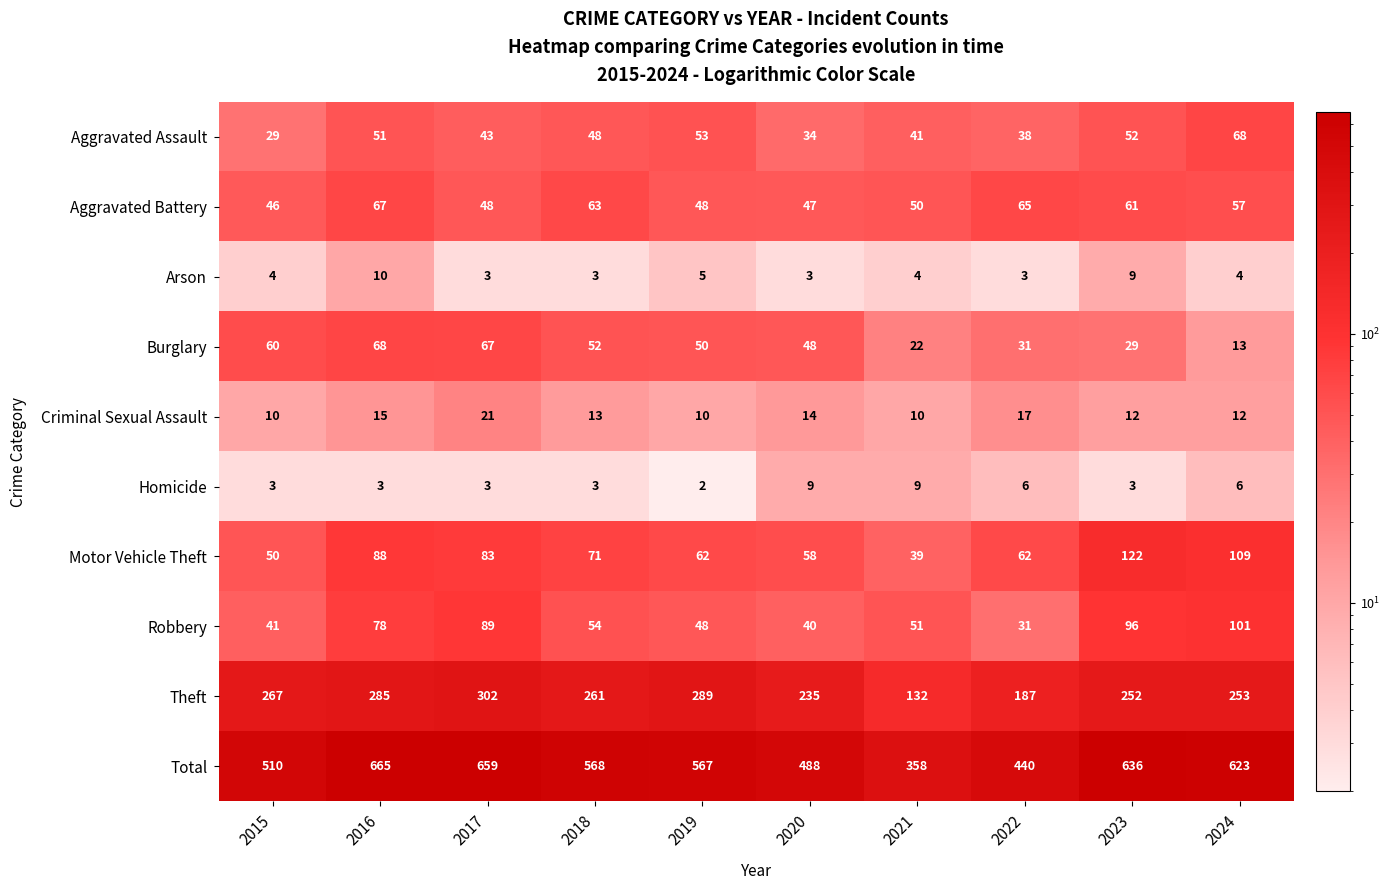

What is the minimum value shown in the chart?

2